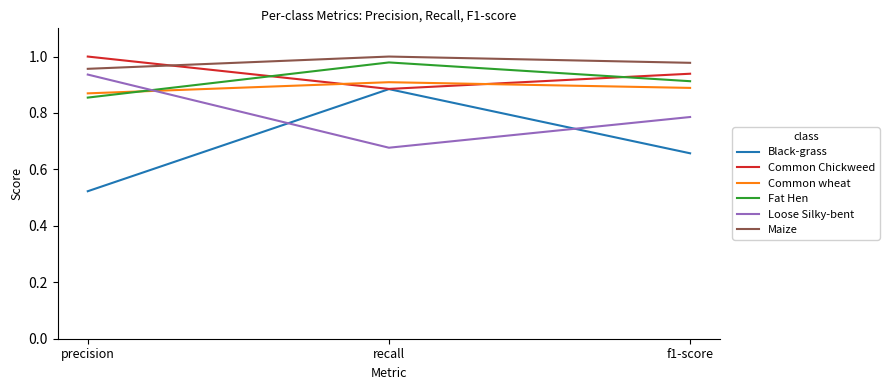

What is the difference between the highest and lowest values at f1-score?

0.3